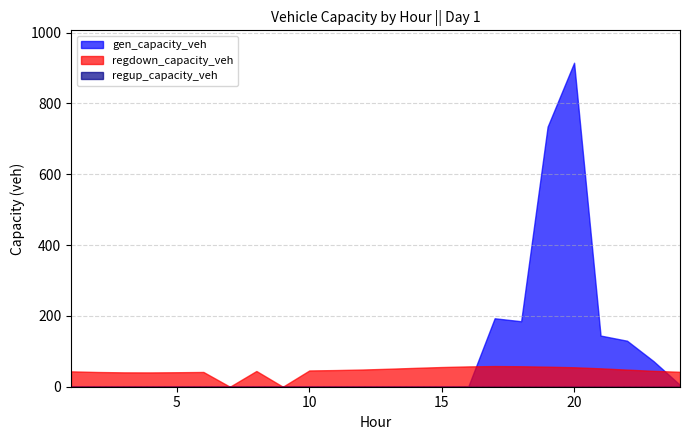

Which series has the largest range (max minus min)?

gen_capacity_veh